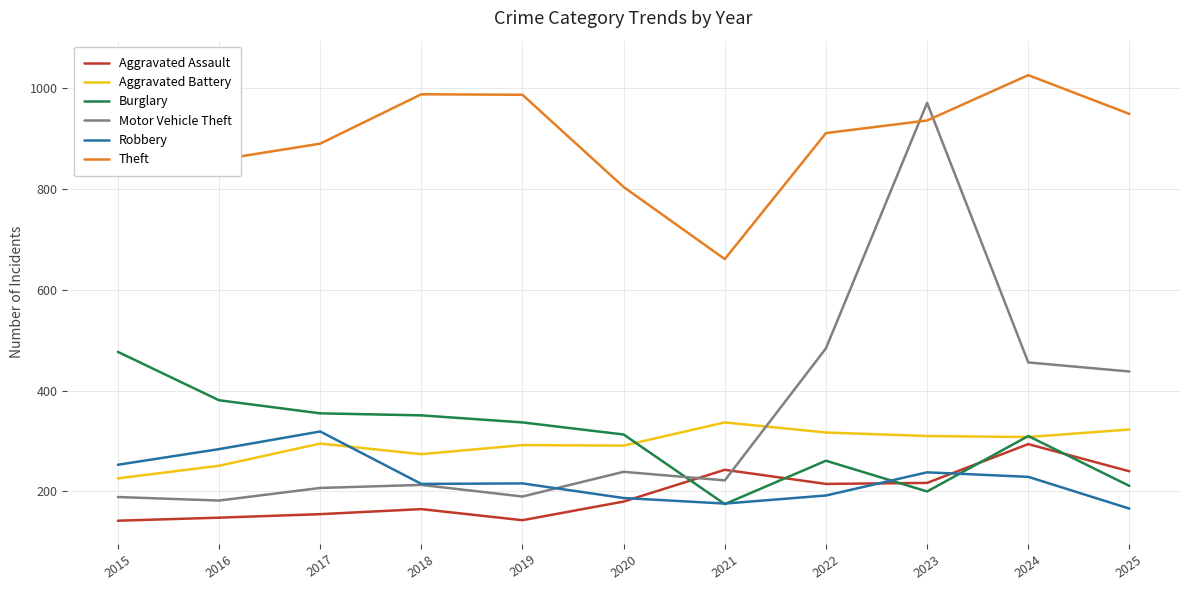

The value of Motor Vehicle Theft at 2023 is 642. True or false?

False